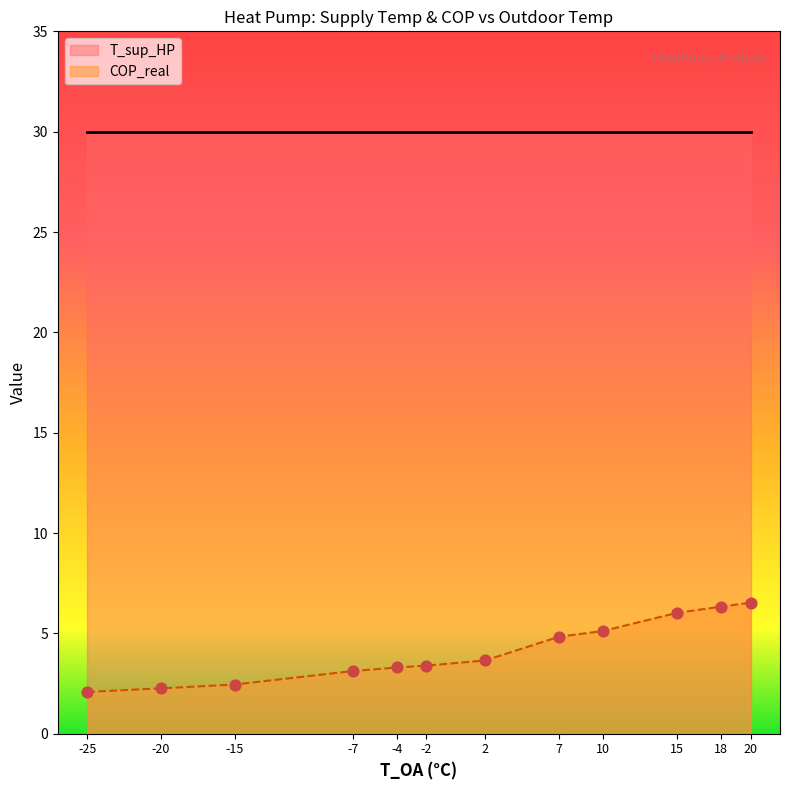

What is the change in value from -25 to 18?

+4.2